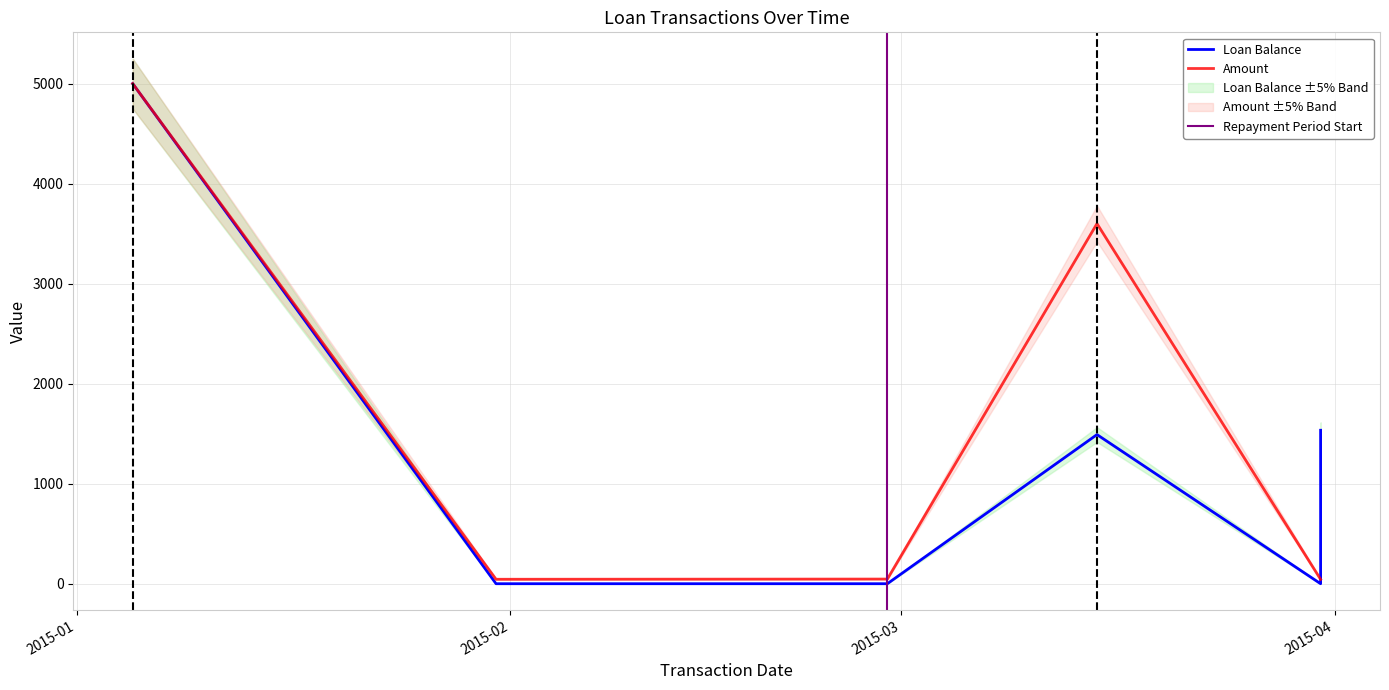

Which category has the lowest value across all series?

2015-01-31